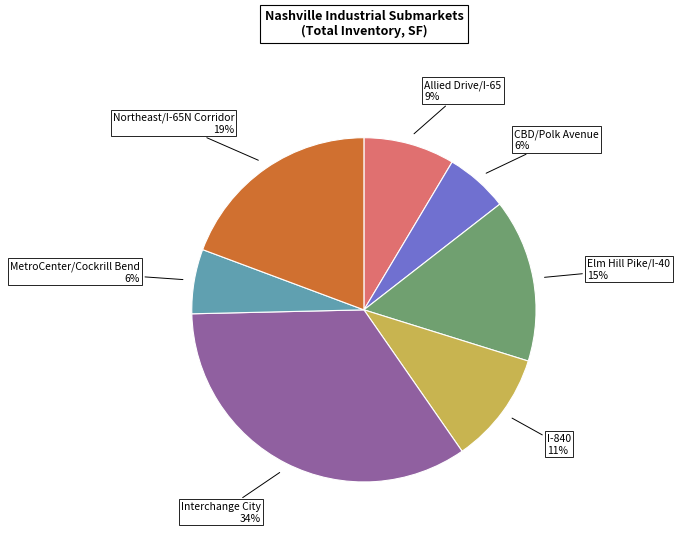

What is the ratio of the value at I-840 to the value at Allied Drive/I-65?

1.2